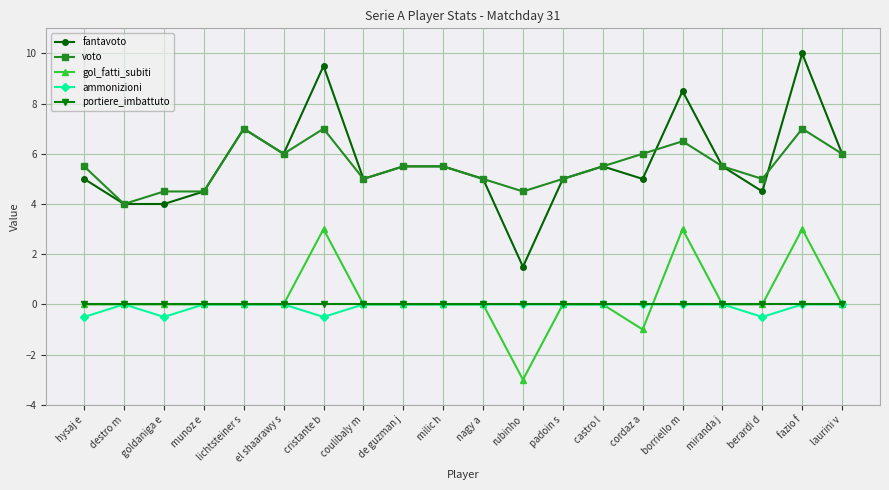

What is the total value across all series at berardi d?

9.0